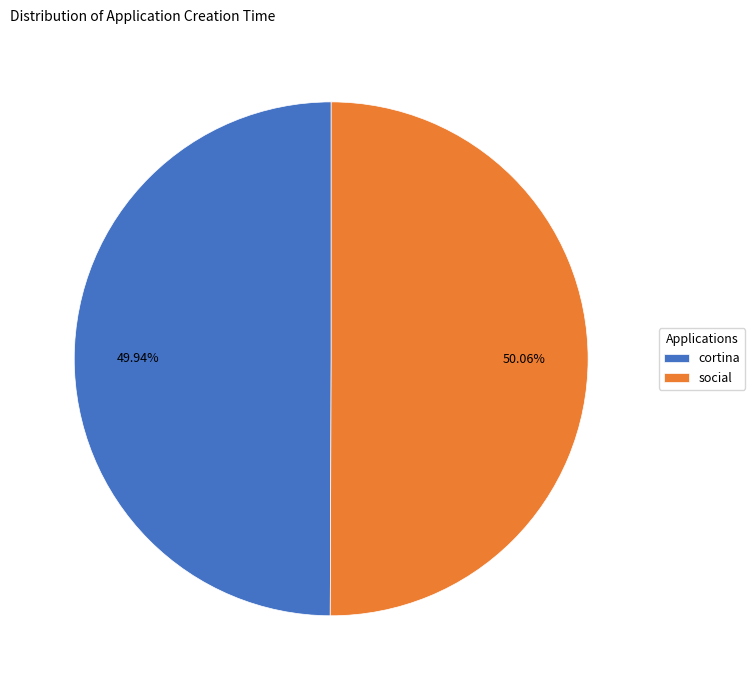

The cortina slice represents 50% of the pie. True or false?

True